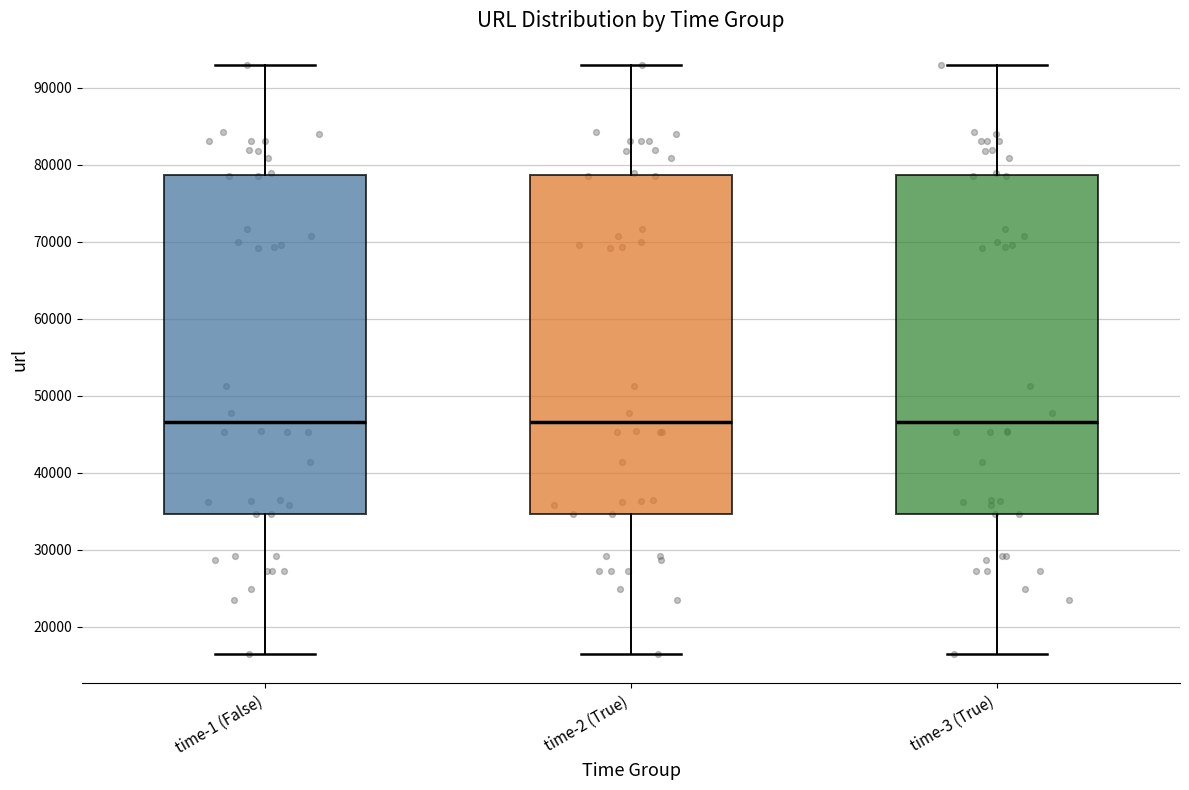

Reading left to right, read every box against the y-axis: the position of its median line, the range the box covers, and the ends of its whiskers. The values are not printed on the chart, so give them approximately, as read against the axis.

time-1 (False): median 47000, box 35000 to 79000, whiskers 16000 to 93000
time-2 (True): median 47000, box 35000 to 79000, whiskers 16000 to 93000
time-3 (True): median 47000, box 35000 to 79000, whiskers 16000 to 93000